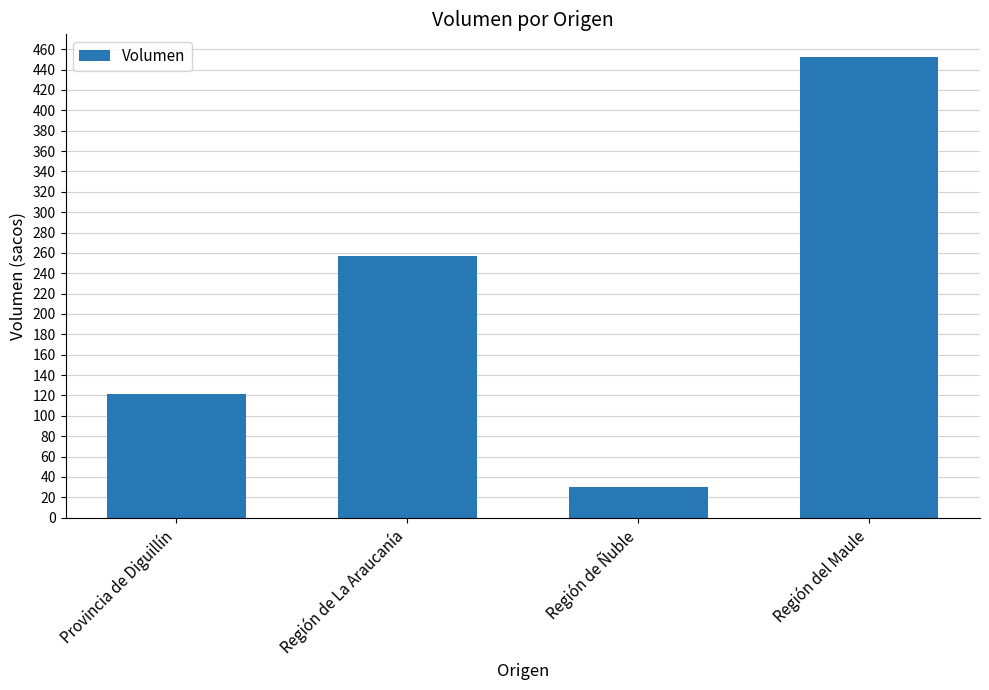

What position from the left is Provincia de Diguillín?

1